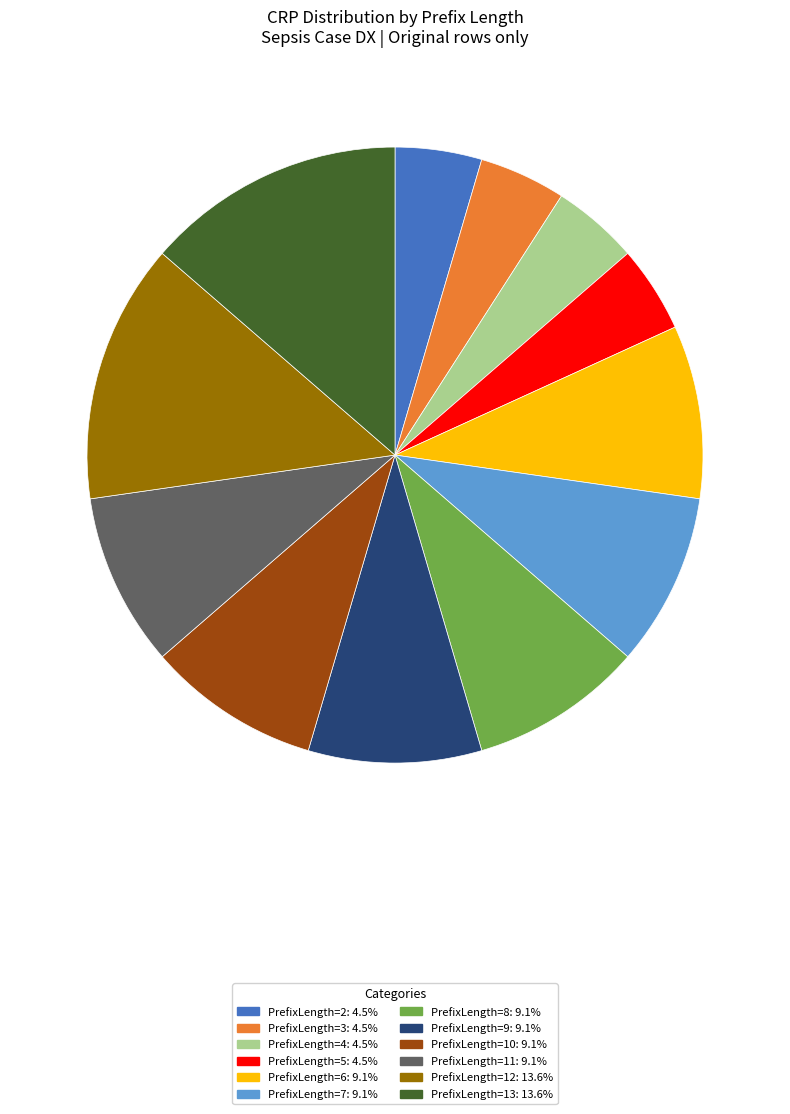

Is there a majority slice in this chart?

No